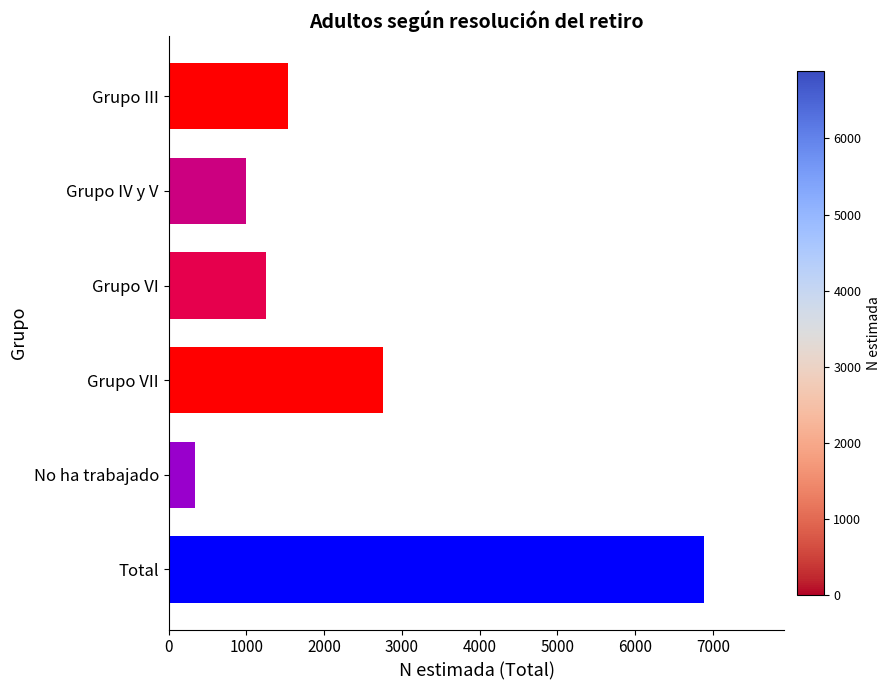

What is the label of the 4th bar from the top?

Grupo VII